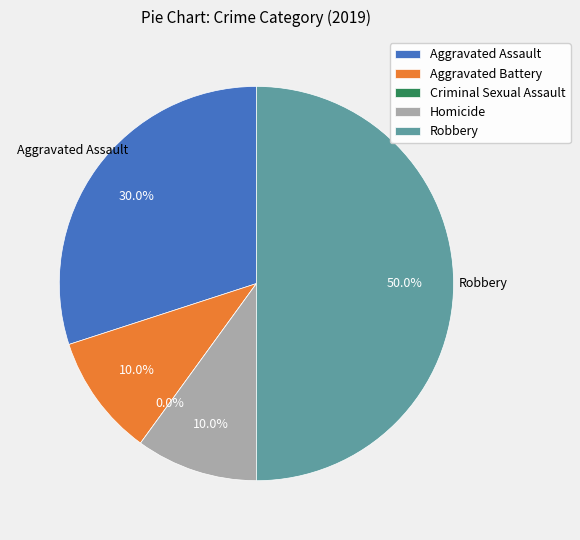

How many slices are in this pie chart?

5